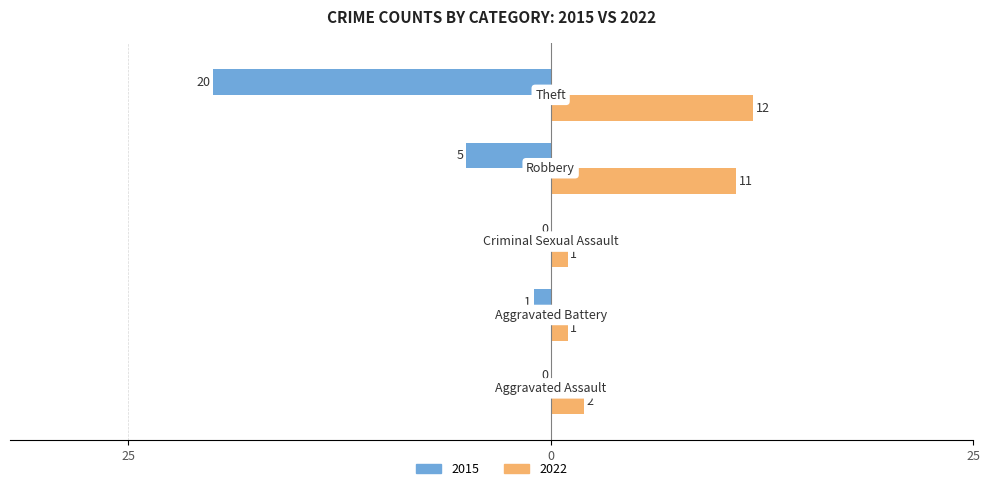

What are all the series names shown in the legend?

2015, 2022